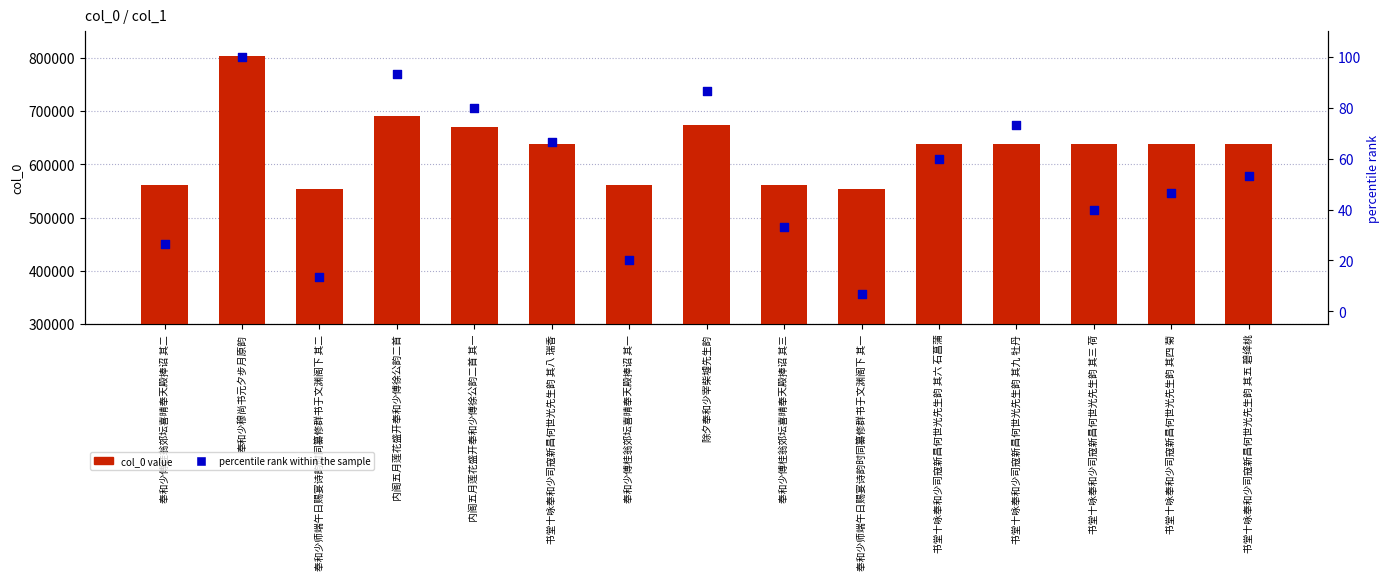

Which series has the largest total across all categories?

col_0 value